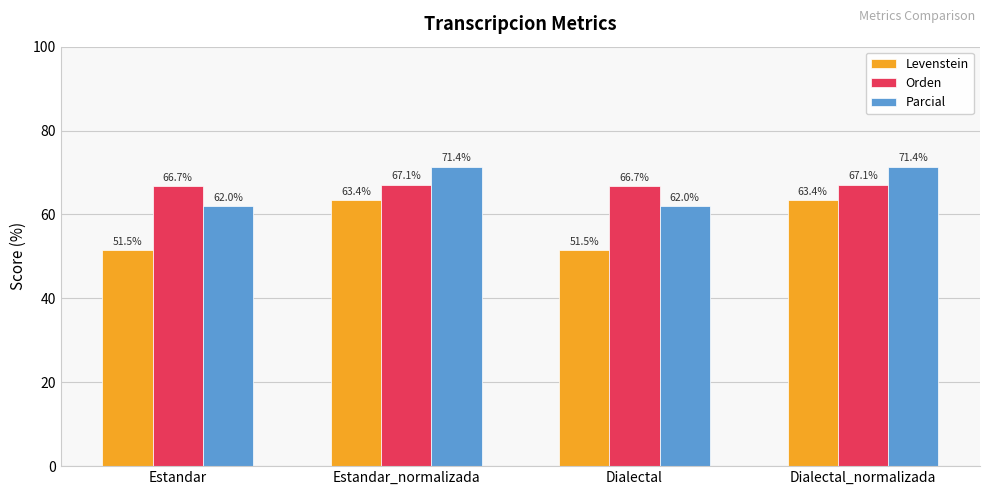

Rank the series at Estandar from highest to lowest value.

Orden, Parcial, Levenstein